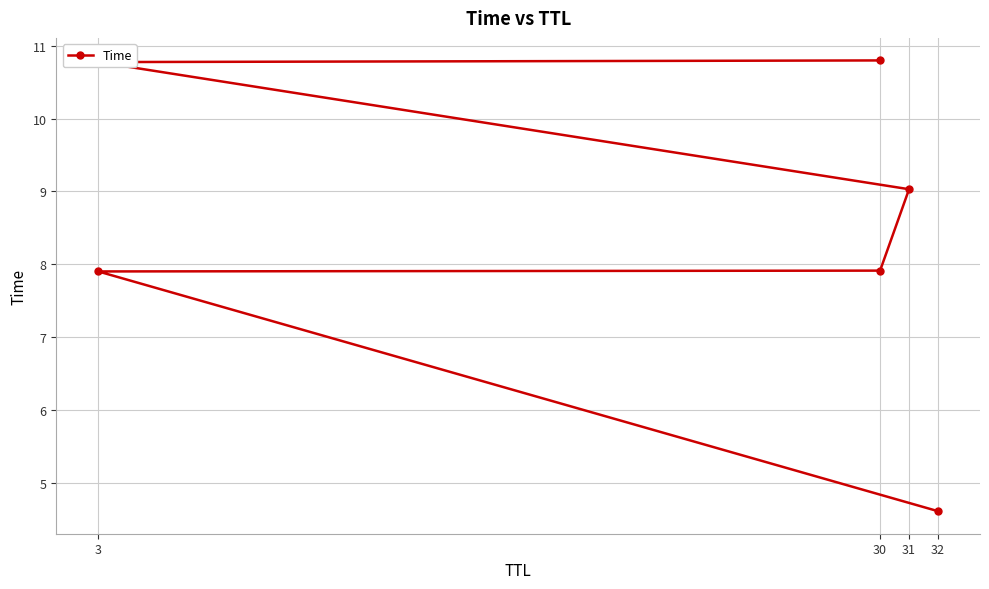

How many values are between 7 and 10?

3